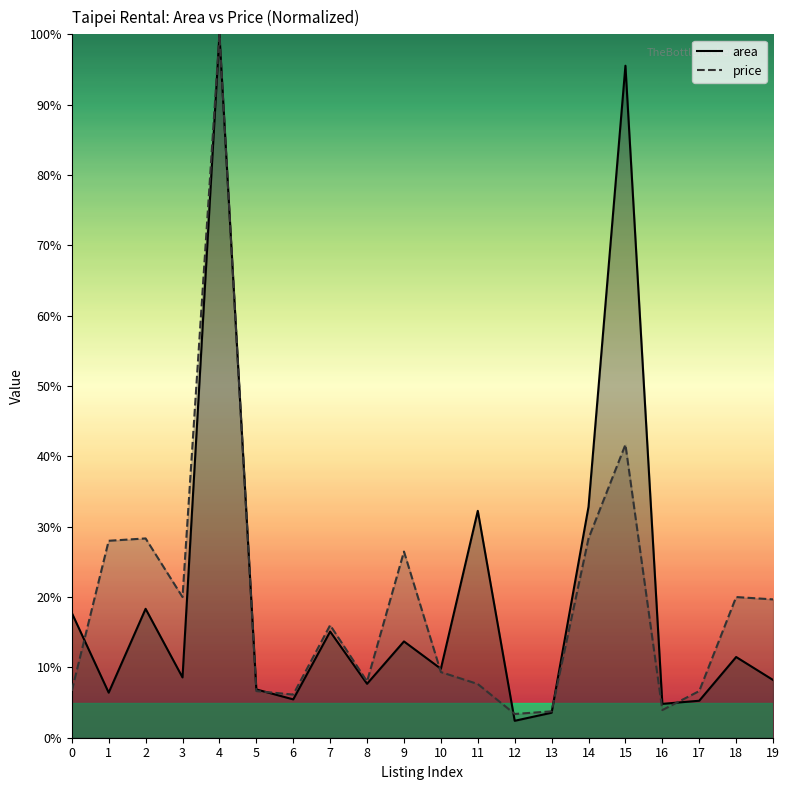

Rank the series by their average value, from lowest to highest.

price, area